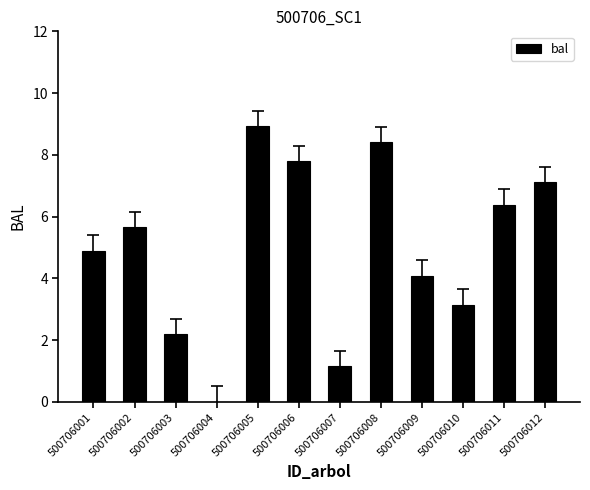

True or false: the data shows 4.8 at 500706006.

False